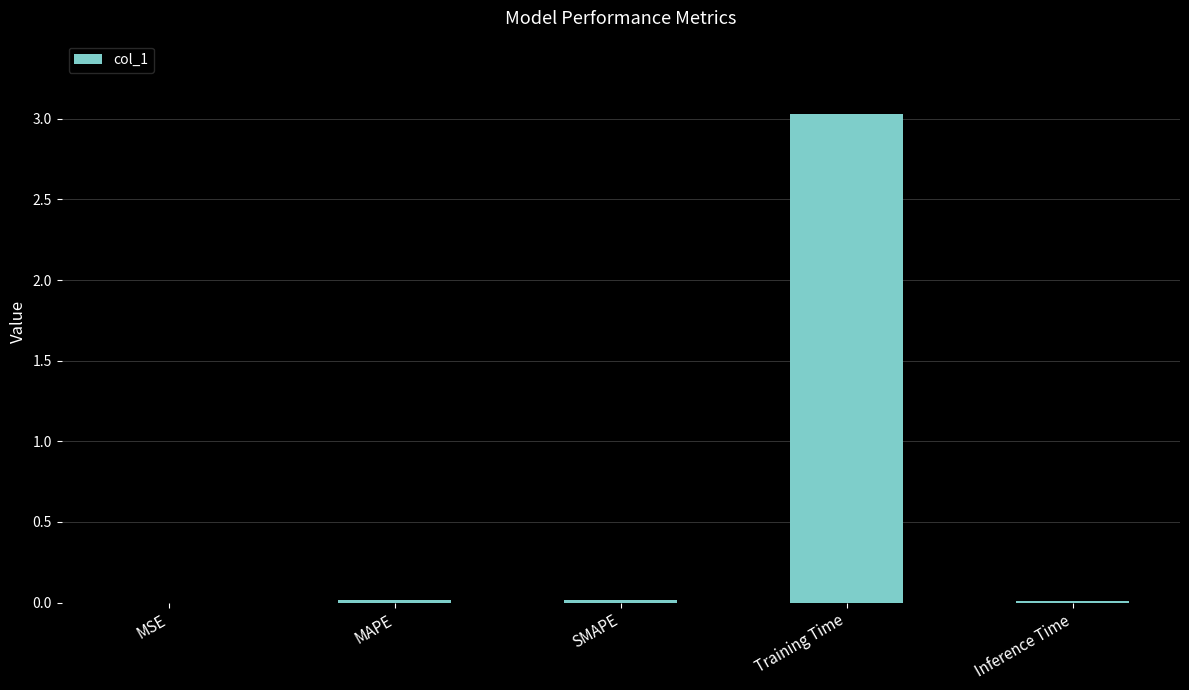

True or false: the data shows 0.0 at Inference Time.

True